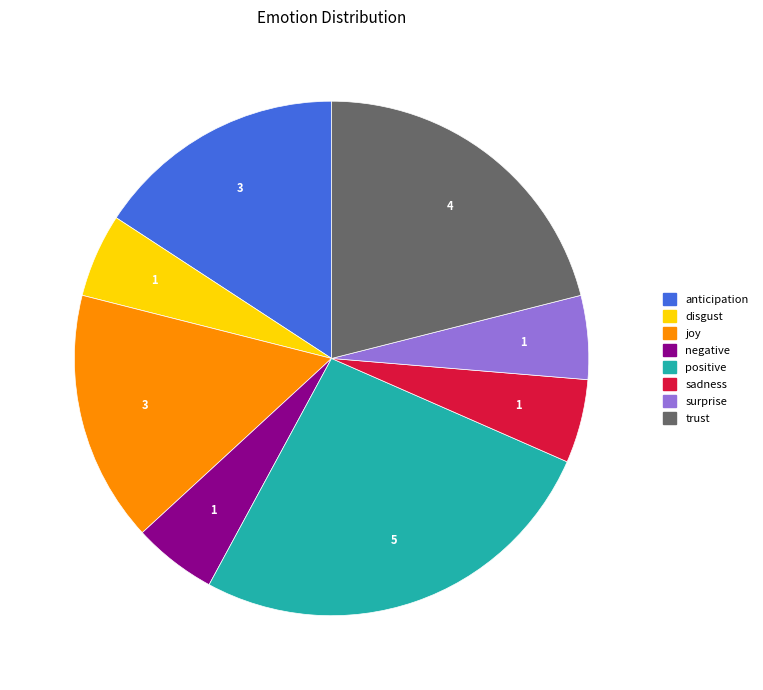

Which has a higher value, disgust or positive?

positive